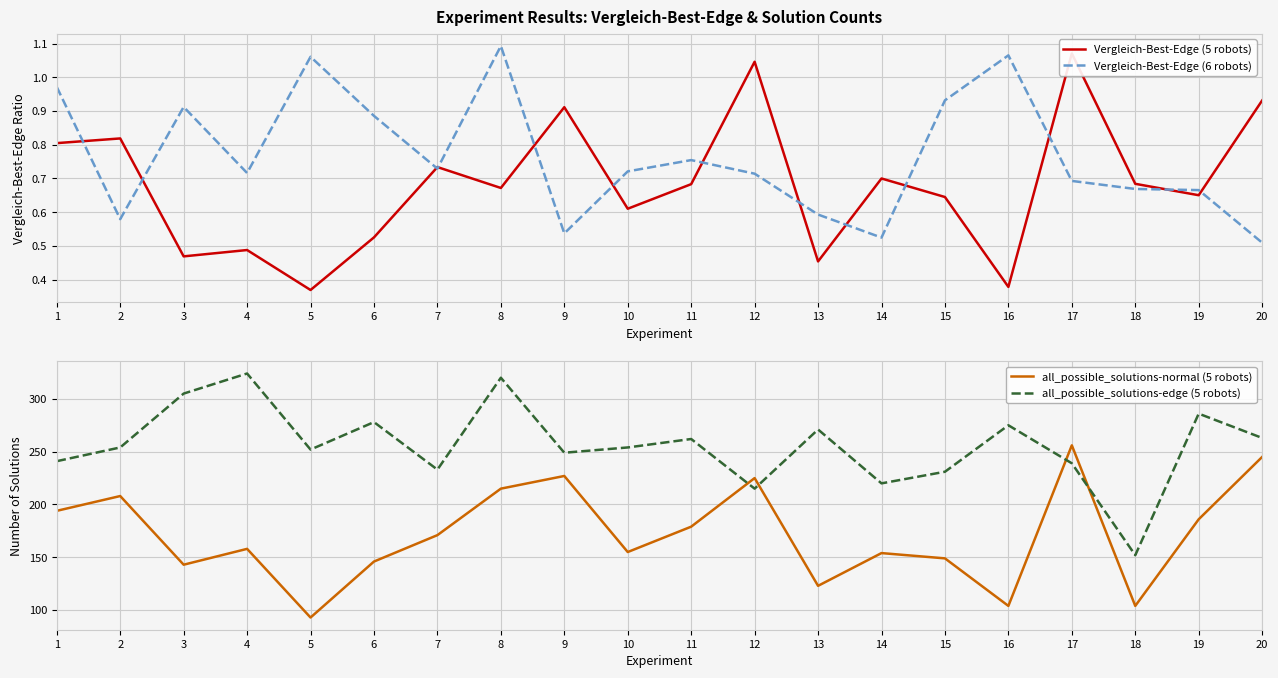

True or false: all_possible_solutions-normal (5 robots) and Vergleich-Best-Edge (6 robots) intersect in this chart.

False